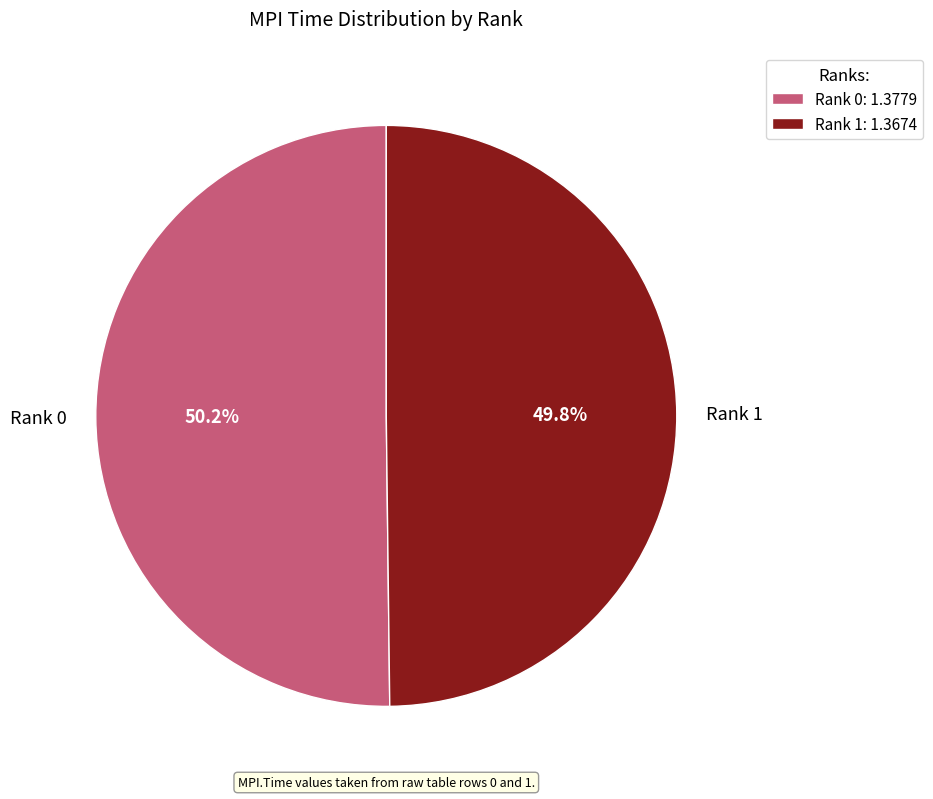

What percentage is the Rank 0 slice, to the nearest percent?

50%